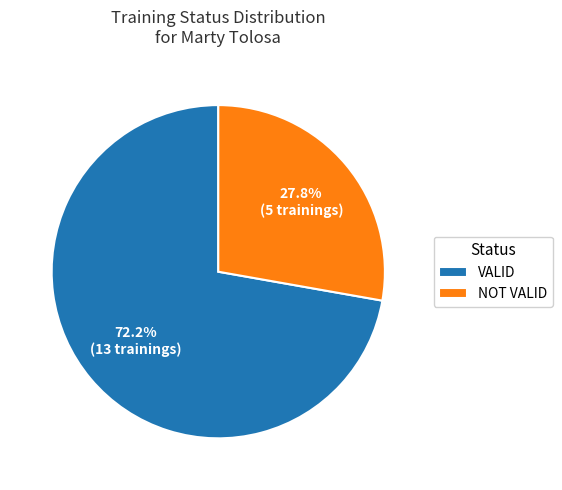

True or false: NOT VALID accounts for 33% of the total.

False